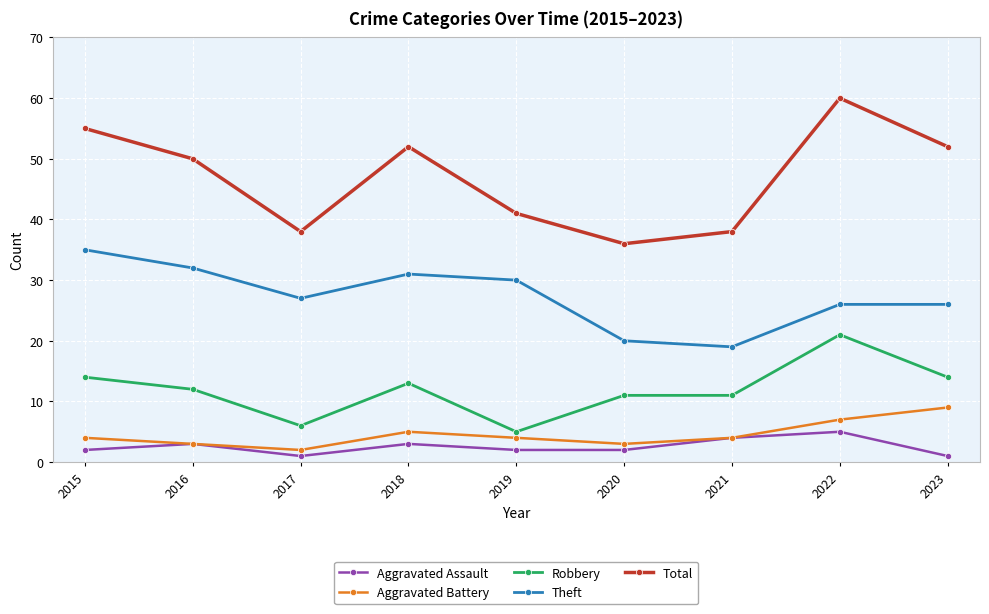

Reading left to right, list all the values displayed in this chart.

Aggravated Assault: 2	3	1	3	2	2	4	5	1
Aggravated Battery: 4	3	2	5	4	3	4	7	9
Robbery: 14	12	6	13	5	11	11	21	14
Theft: 35	32	27	31	30	20	19	26	26
Total: 55	50	38	52	41	36	38	60	52